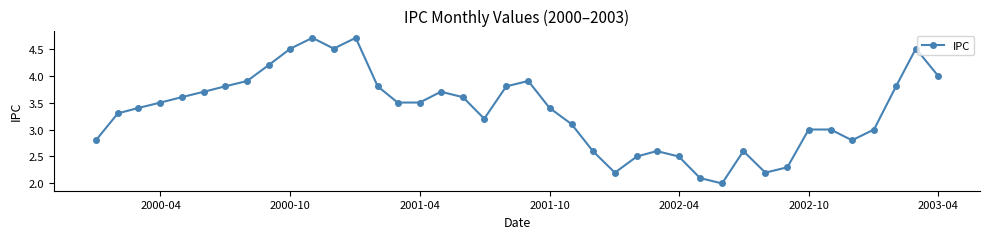

True or false: there are more than 1 points higher than both neighbors.

True